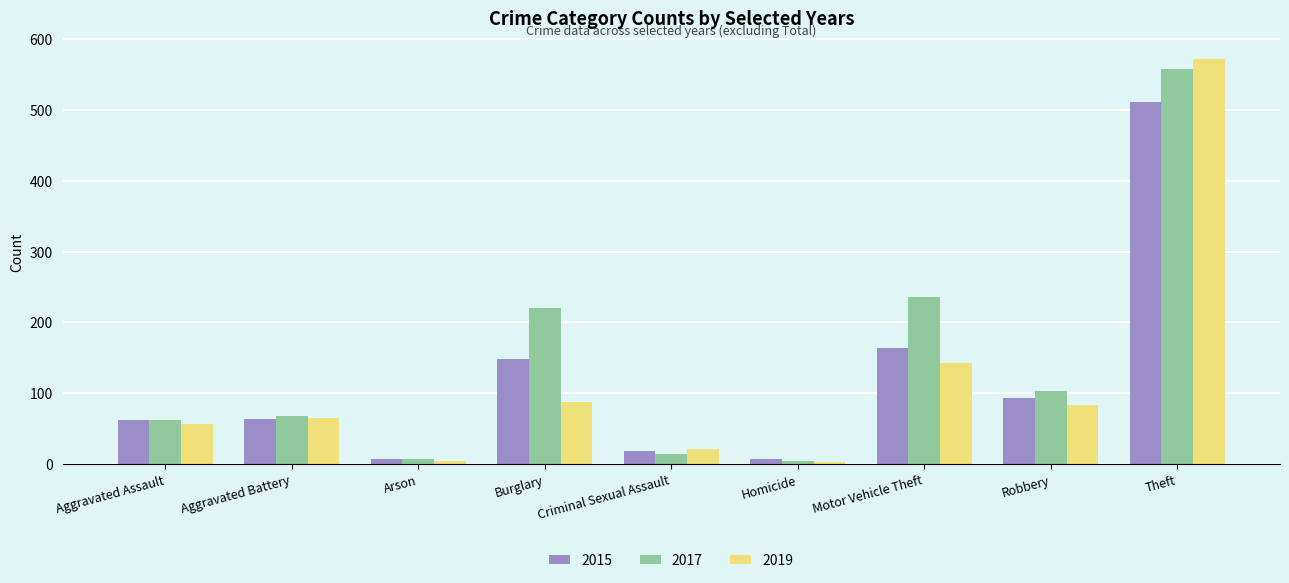

Where is 2017 nearest to the value 281?

Motor Vehicle Theft